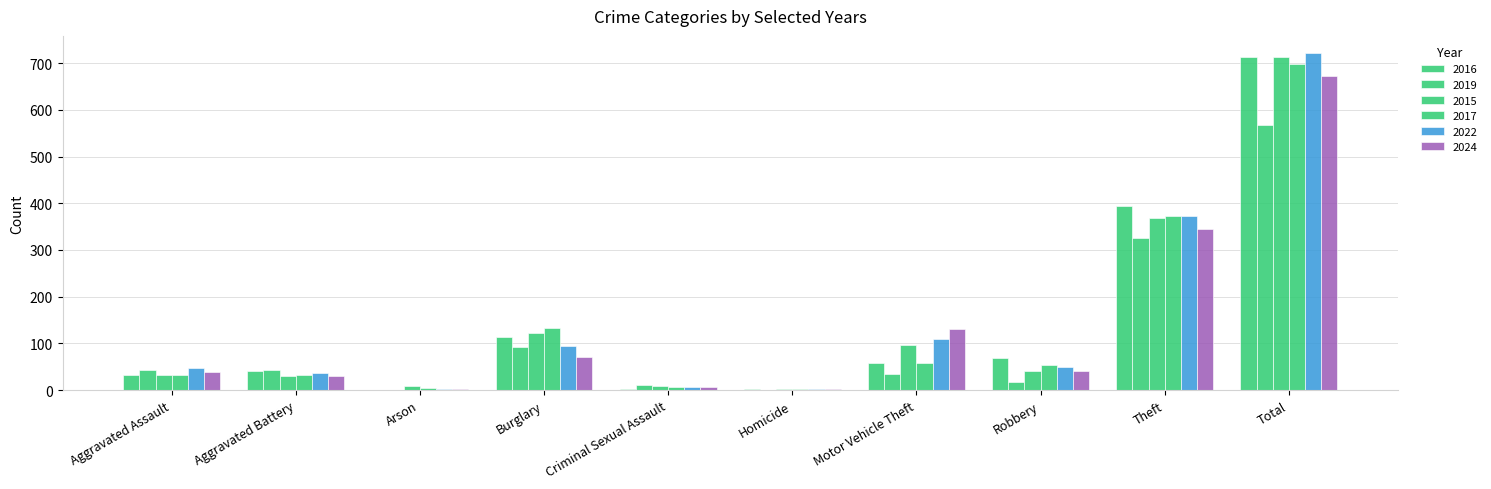

How many distinct data groups are displayed?

6